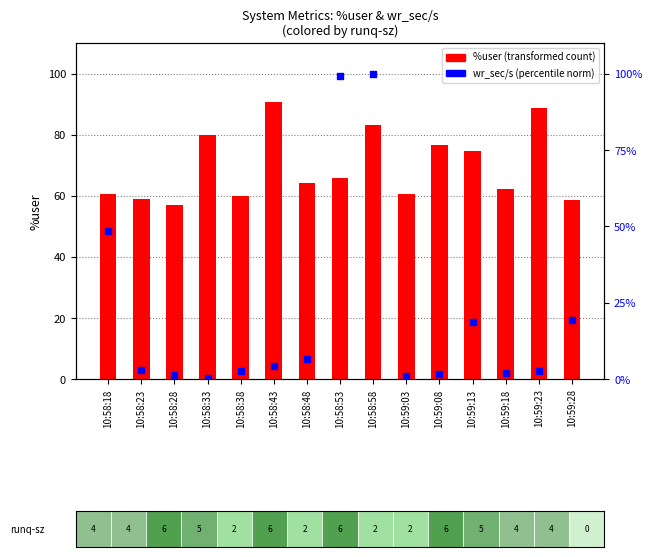

Which series has the largest total across all categories?

%user